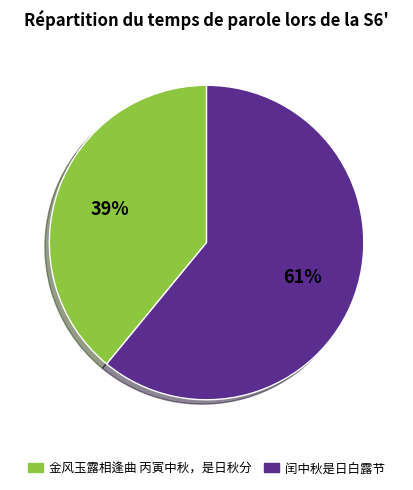

To the nearest percent, what is the average slice percentage?

50%